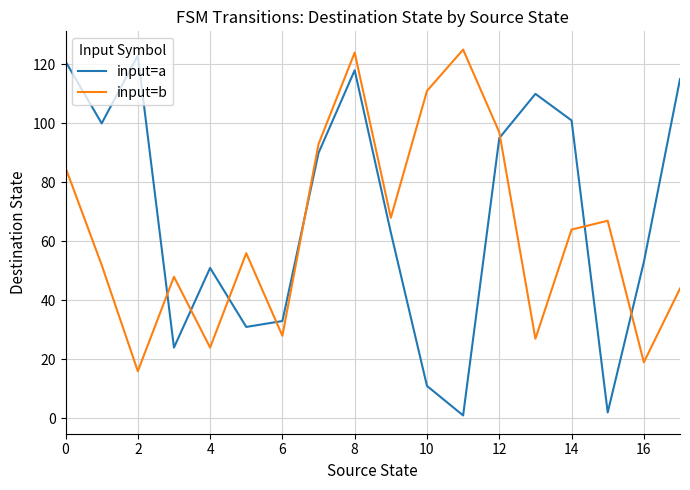

Which series has the largest total across all categories?

input=a